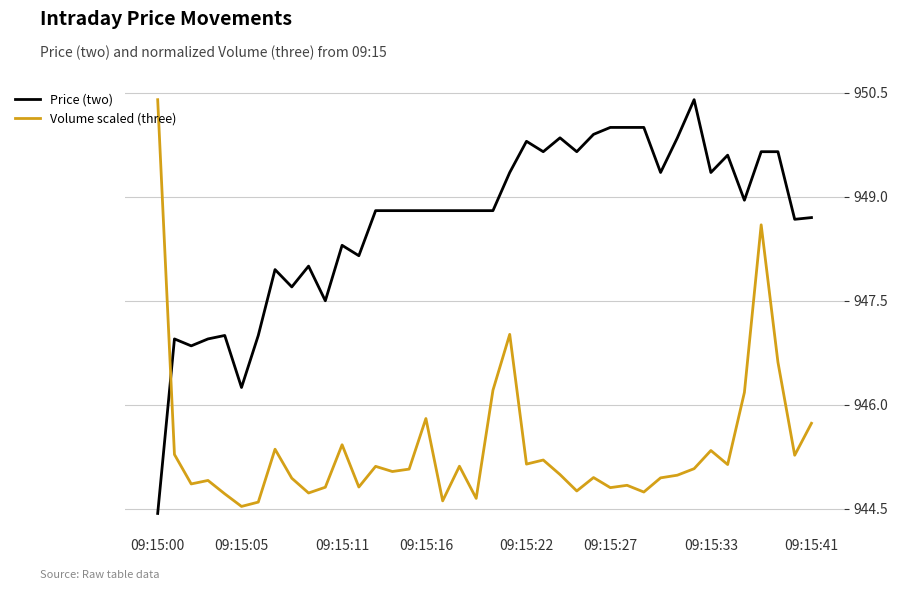

Which series has the largest range (max minus min)?

Price (two)